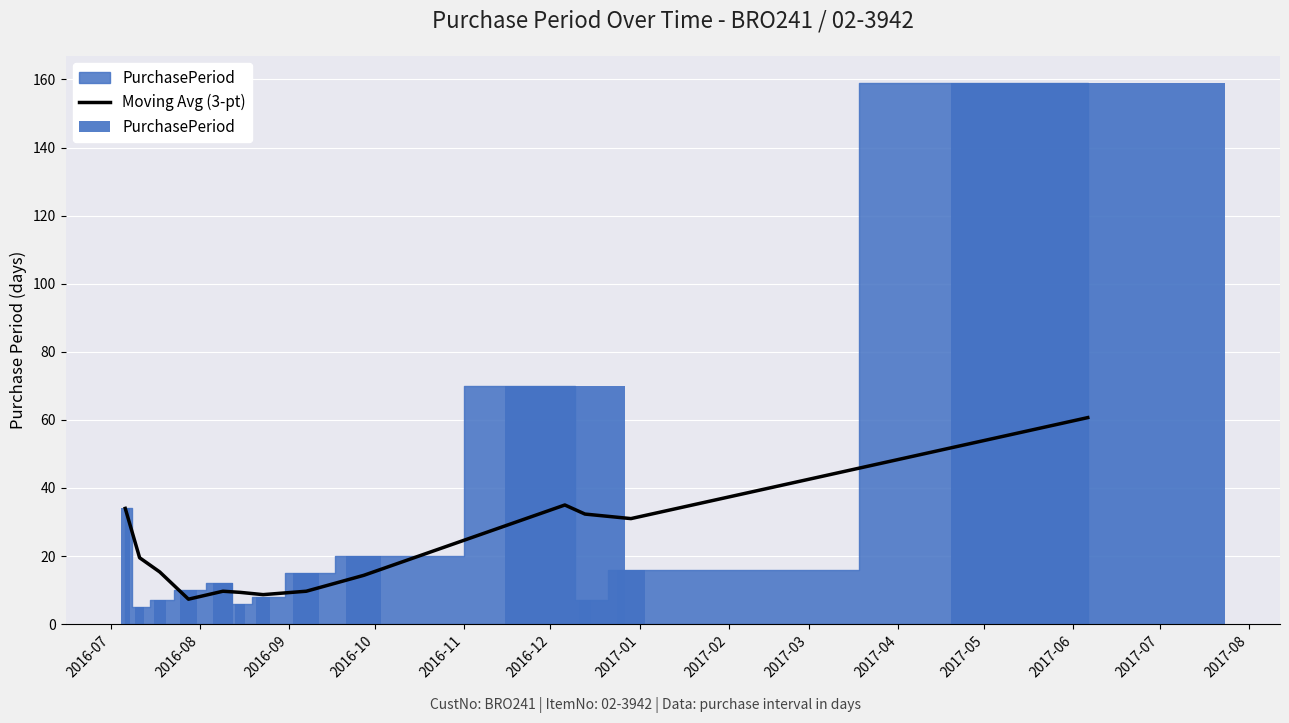

At which category does the chart reach its peak across all series?

2017-07